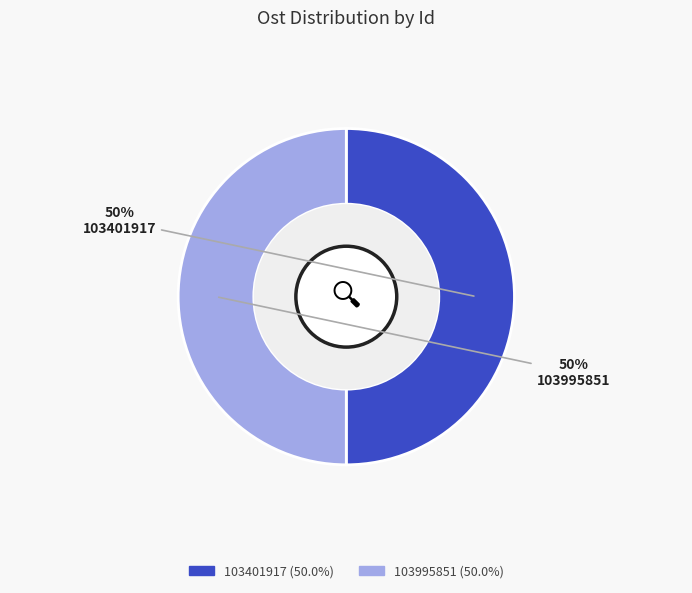

What percentage is the 103995851 slice, to the nearest percent?

50%